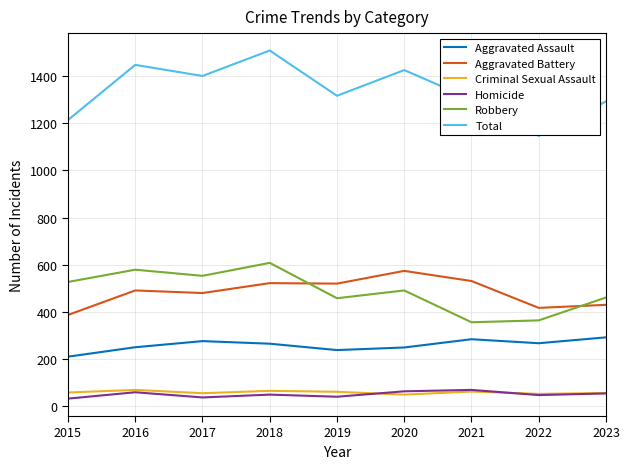

What is the sum of all Aggravated Battery values?

4352